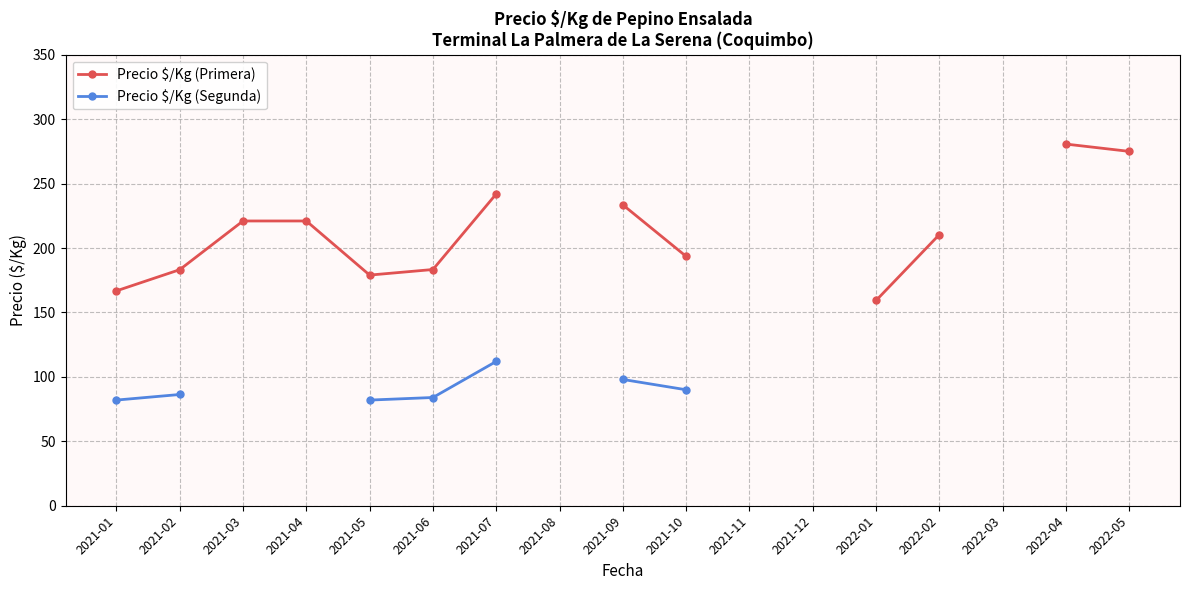

True or false: Precio $/Kg (Primera) and Precio $/Kg (Segunda) cross at least once.

False